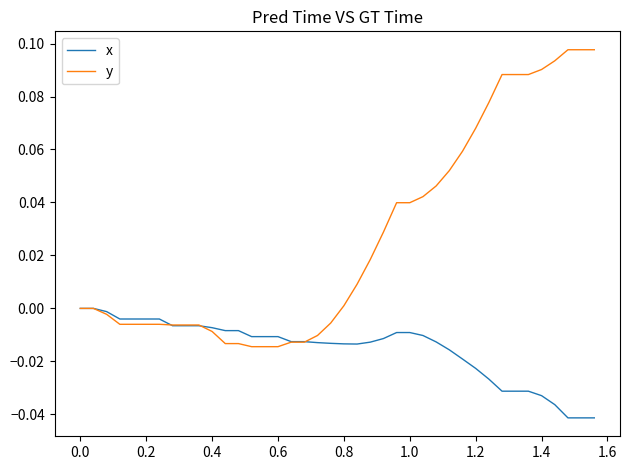

What is the sum of all x values?

-0.6